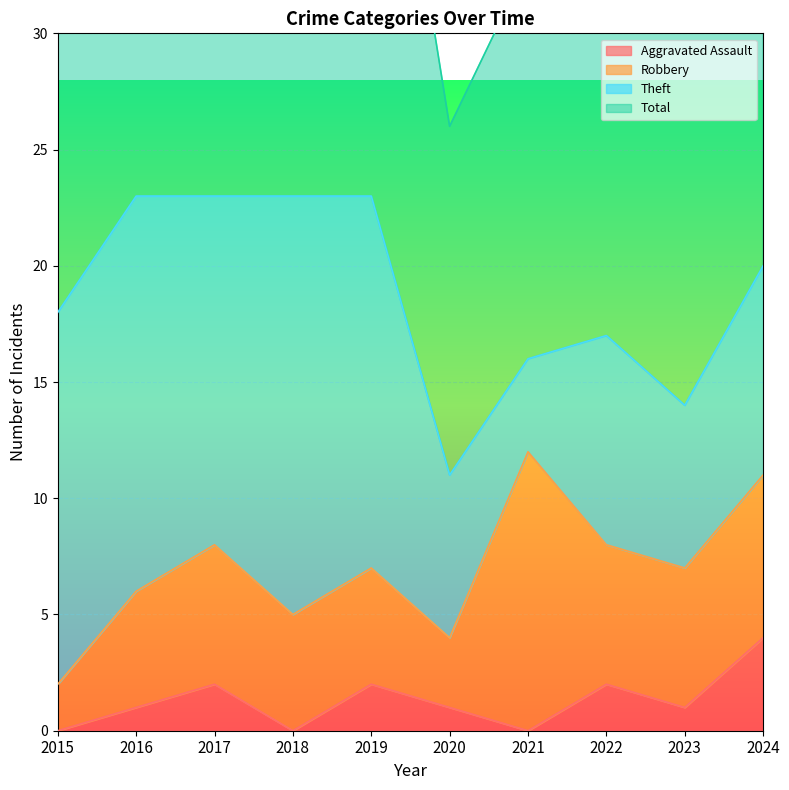

The value of Aggravated Assault at 2024 is 7. True or false?

False